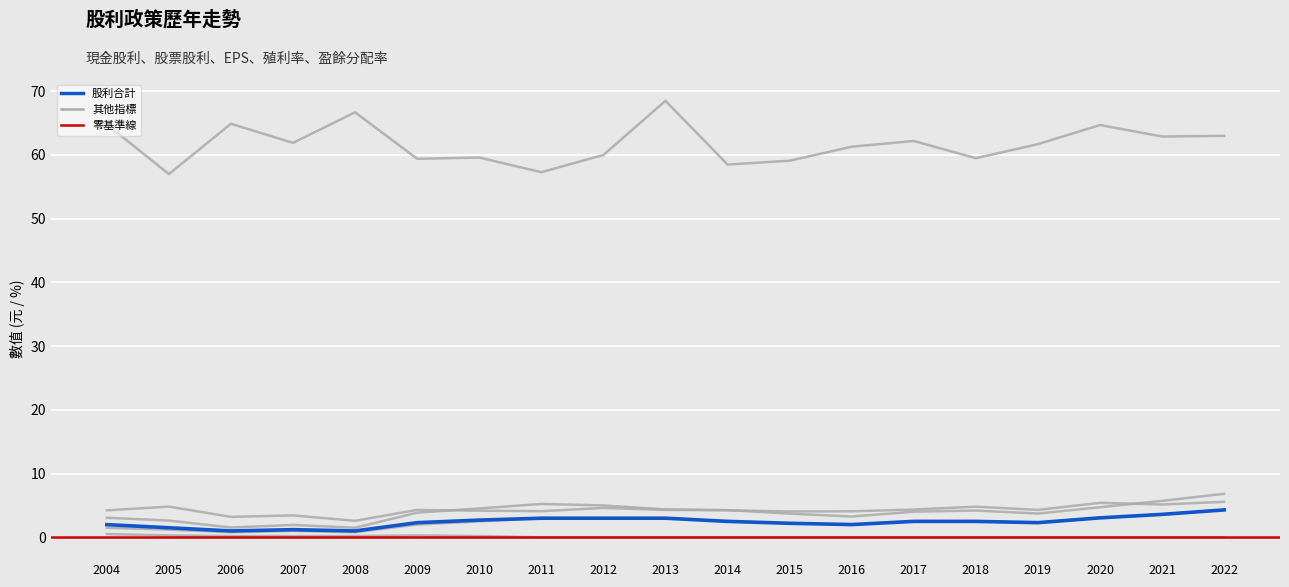

Does the chart have visible grid lines?

Yes